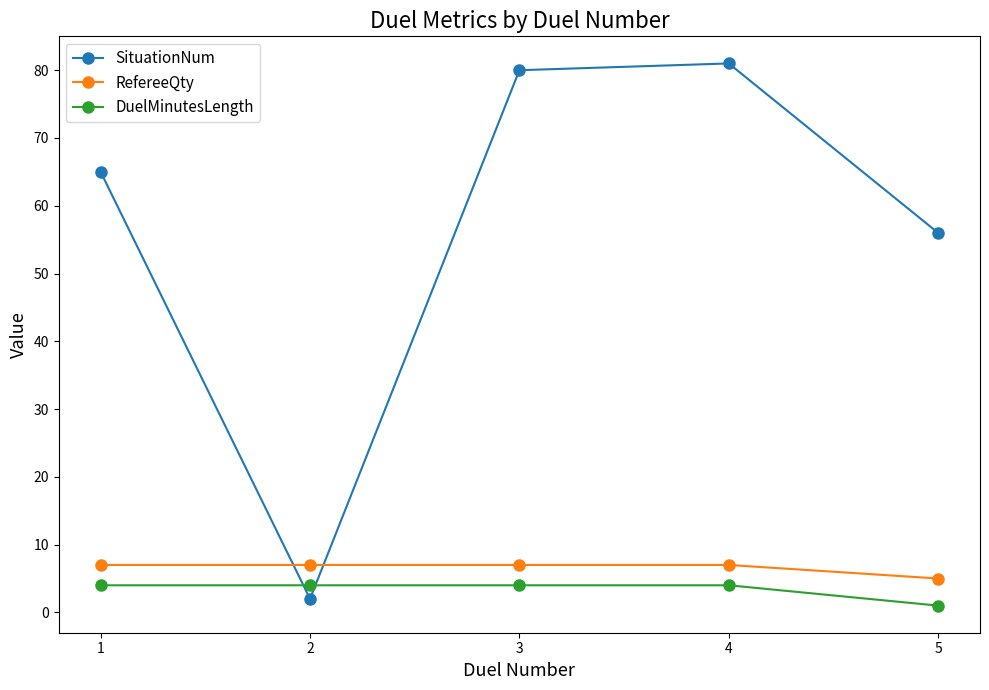

Reading left to right, extract all data points from this chart.

SituationNum: 1=65	2=2	3=80	4=81	5=56
RefereeQty: 1=7	2=7	3=7	4=7	5=5
DuelMinutesLength: 1=4	2=4	3=4	4=4	5=1